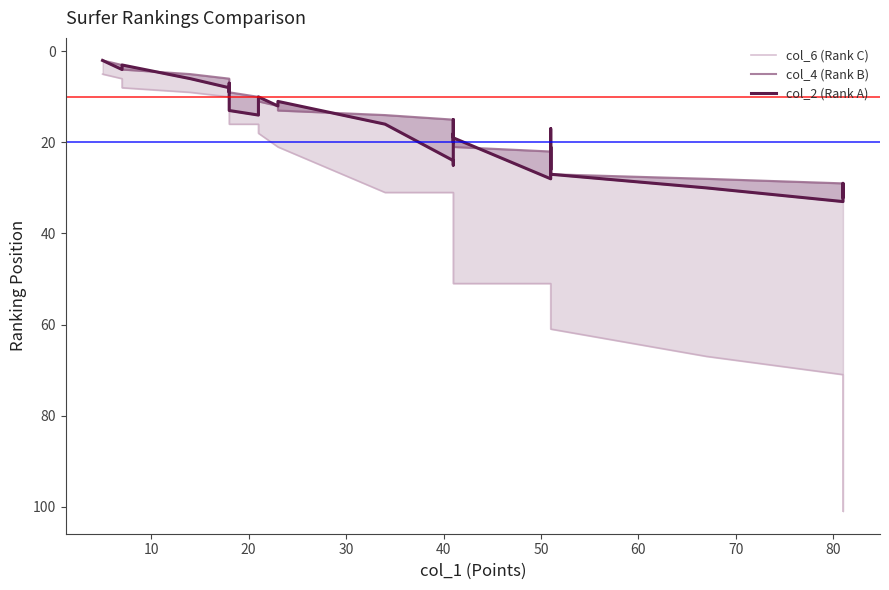

What is the value of the col_2 (Rank A) point at the 13th from the left?

16